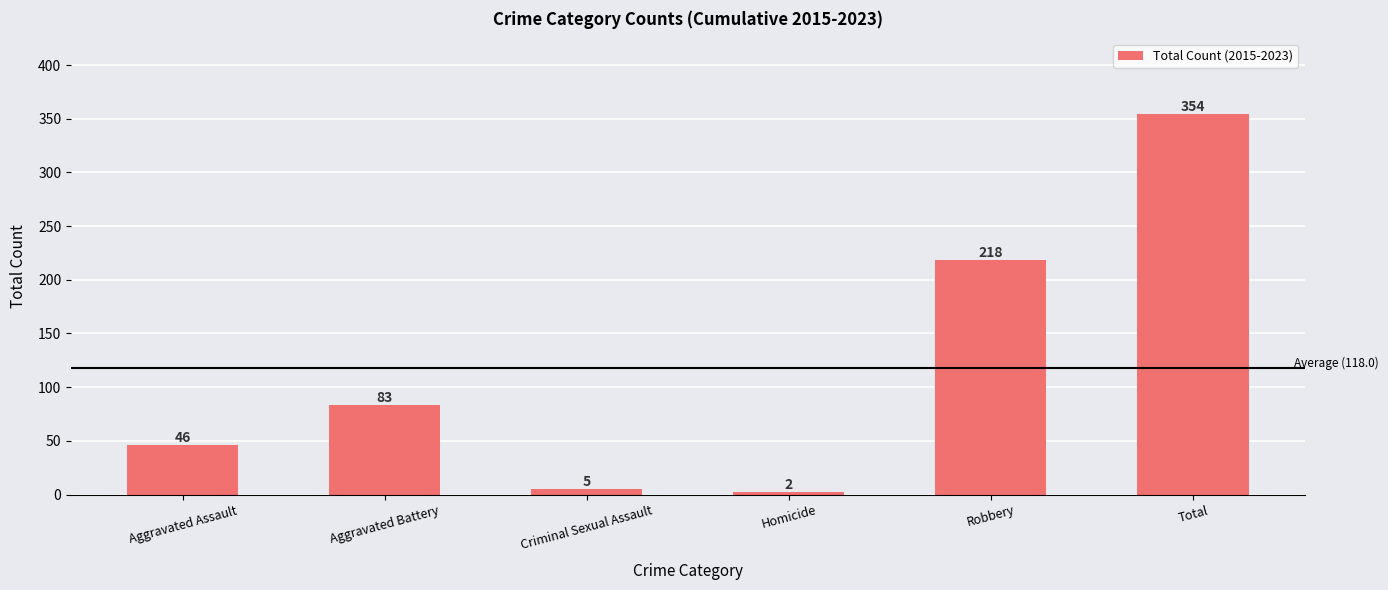

What is the sum of the values at Aggravated Assault and Aggravated Battery?

129